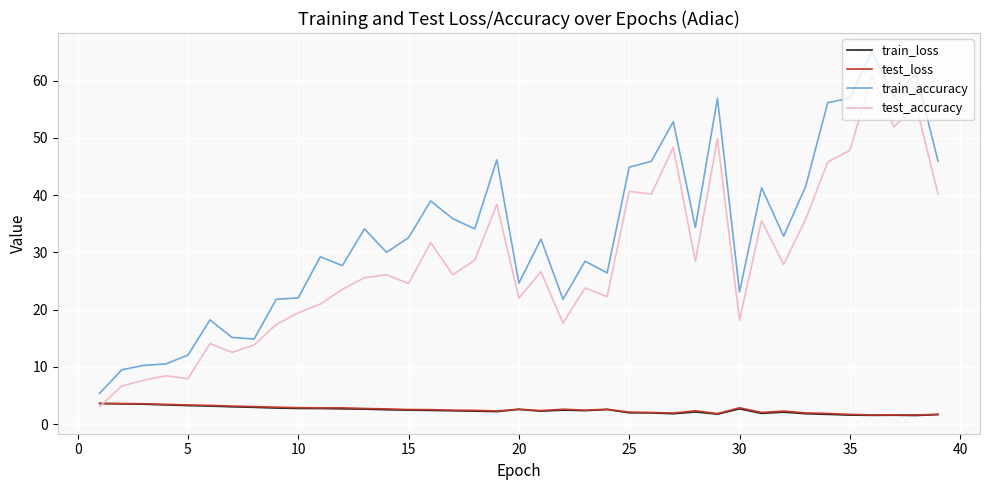

Which series has the widest spread of values?

train_accuracy